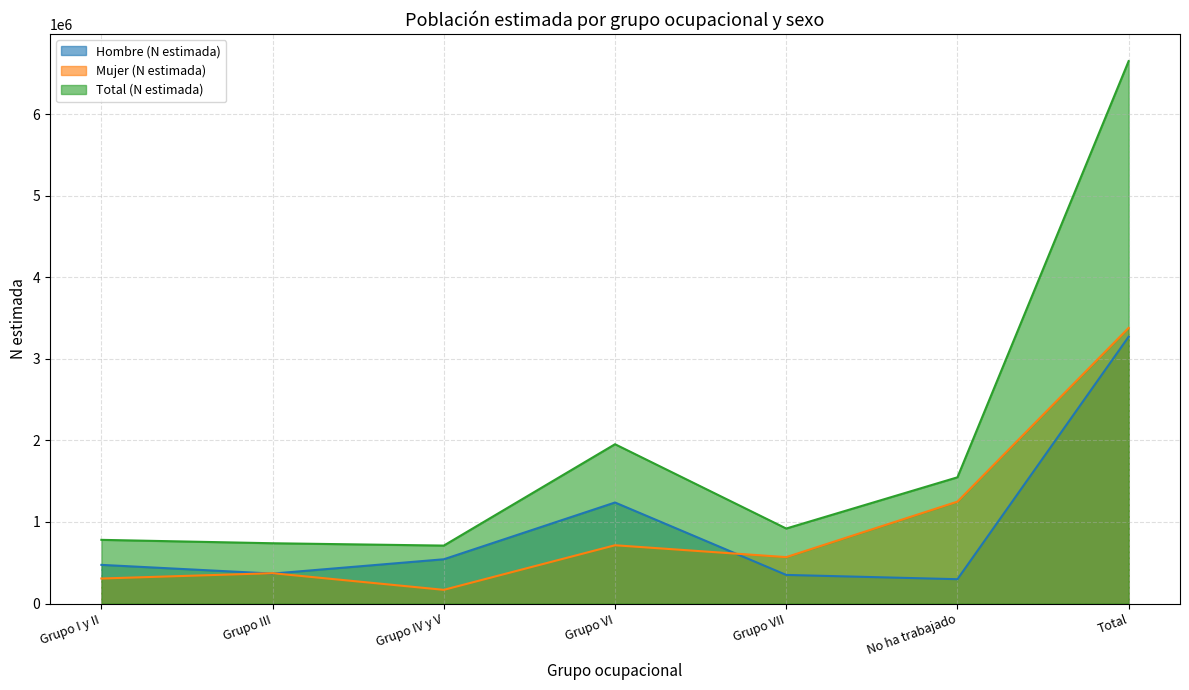

What is the difference between the Hombre (N estimada) values at Grupo I y II and Grupo III?

106842